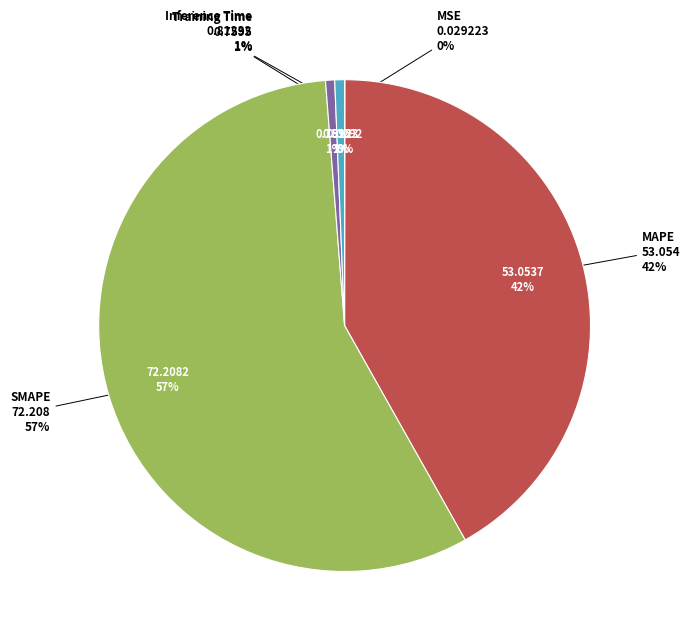

To the nearest percent, what is the average slice percentage?

20%